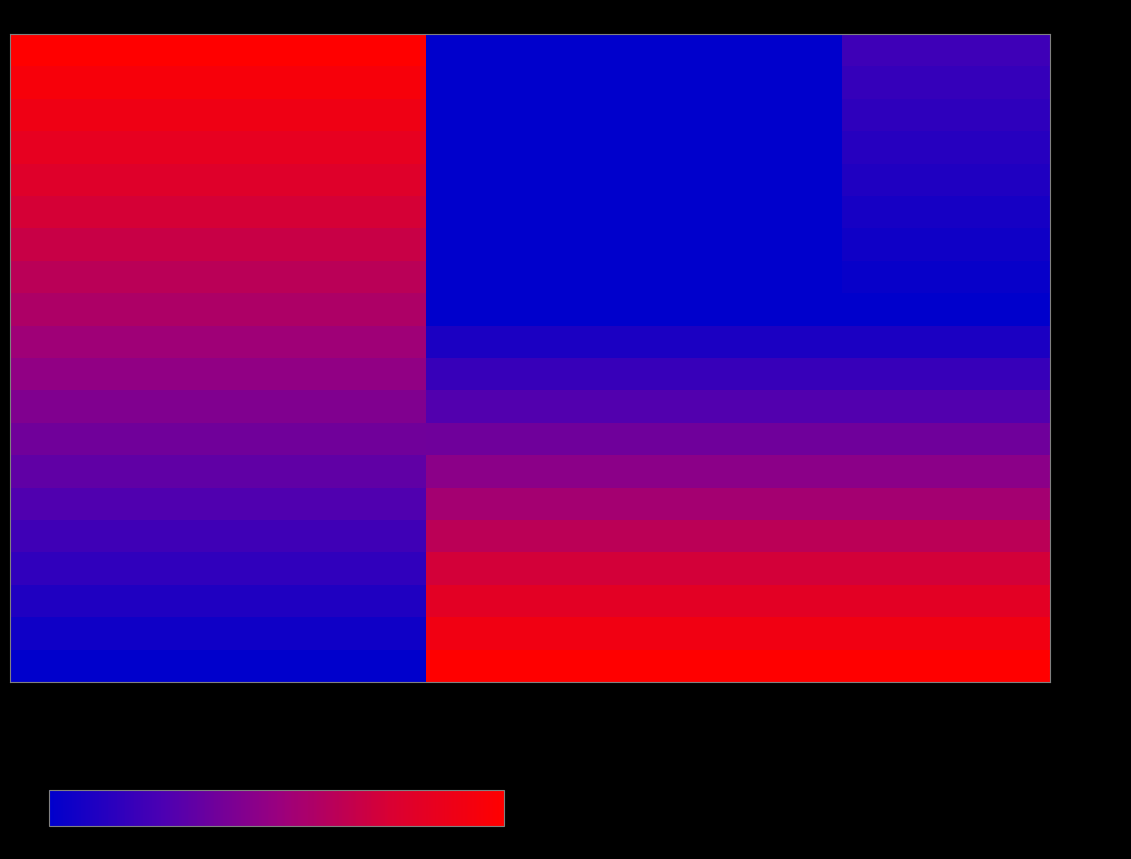

Count the number of categories in the chart.

5